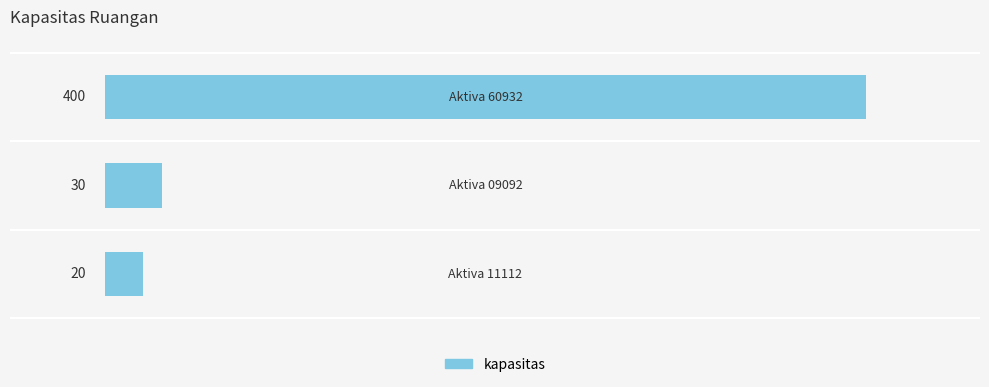

What is the average value?

150